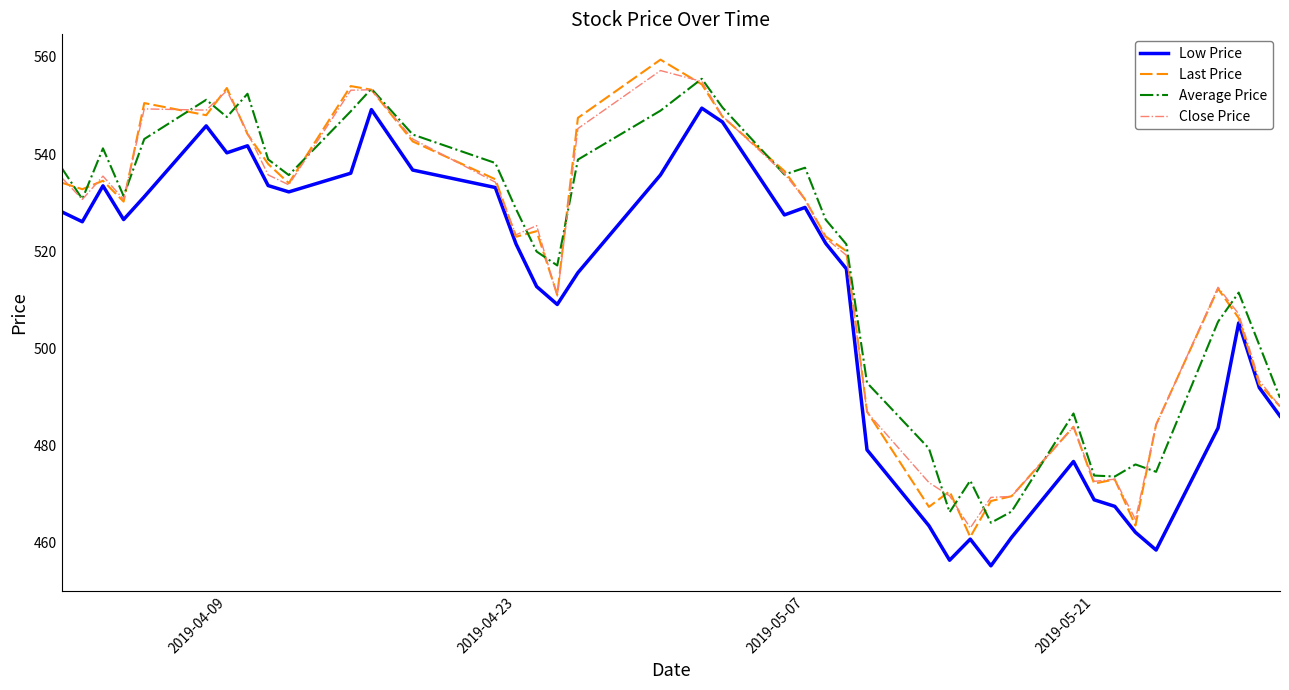

What is the maximum value shown in the chart?

559.5